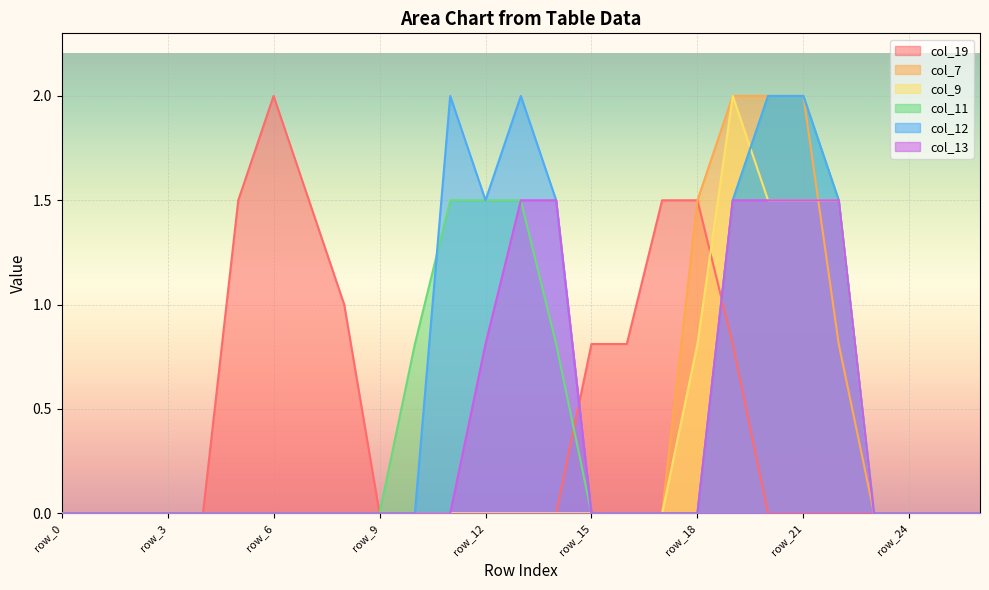

Reading left to right, transcribe all the data shown in this chart.

col_19: row_0=0.0	row_1=0.0	row_2=0.0	row_3=0.0	row_4=0.0	row_5=1.5	row_6=2.0	row_7=1.5	row_8=1.0	row_9=0.0	row_10=0.0	row_11=0.0	row_12=0.0	row_13=0.0	row_14=0.0	row_15=0.8	row_16=0.8	row_17=1.5	row_18=1.5	row_19=0.8	row_20=0.0	row_21=0.0	row_22=0.0	row_23=0.0	row_24=0.0	row_25=0.0	row_26=0.0
col_7: row_0=0.0	row_1=0.0	row_2=0.0	row_3=0.0	row_4=0.0	row_5=0.0	row_6=0.0	row_7=0.0	row_8=0.0	row_9=0.0	row_10=0.0	row_11=0.0	row_12=0.0	row_13=0.0	row_14=0.0	row_15=0.0	row_16=0.0	row_17=0.0	row_18=1.5	row_19=2.0	row_20=2.0	row_21=2.0	row_22=0.8	row_23=0.0	row_24=0.0	row_25=0.0	row_26=0.0
col_9: row_0=0.0	row_1=0.0	row_2=0.0	row_3=0.0	row_4=0.0	row_5=0.0	row_6=0.0	row_7=0.0	row_8=0.0	row_9=0.0	row_10=0.0	row_11=0.0	row_12=0.0	row_13=0.0	row_14=0.0	row_15=0.0	row_16=0.0	row_17=0.0	row_18=0.8	row_19=2.0	row_20=1.5	row_21=1.5	row_22=1.5	row_23=0.0	row_24=0.0	row_25=0.0	row_26=0.0
col_11: row_0=0.0	row_1=0.0	row_2=0.0	row_3=0.0	row_4=0.0	row_5=0.0	row_6=0.0	row_7=0.0	row_8=0.0	row_9=0.0	row_10=0.8	row_11=1.5	row_12=1.5	row_13=1.5	row_14=0.8	row_15=0.0	row_16=0.0	row_17=0.0	row_18=0.0	row_19=1.5	row_20=2.0	row_21=2.0	row_22=1.5	row_23=0.0	row_24=0.0	row_25=0.0	row_26=0.0
col_12: row_0=0.0	row_1=0.0	row_2=0.0	row_3=0.0	row_4=0.0	row_5=0.0	row_6=0.0	row_7=0.0	row_8=0.0	row_9=0.0	row_10=0.0	row_11=2.0	row_12=1.5	row_13=2.0	row_14=1.5	row_15=0.0	row_16=0.0	row_17=0.0	row_18=0.0	row_19=1.5	row_20=2.0	row_21=2.0	row_22=1.5	row_23=0.0	row_24=0.0	row_25=0.0	row_26=0.0
col_13: row_0=0.0	row_1=0.0	row_2=0.0	row_3=0.0	row_4=0.0	row_5=0.0	row_6=0.0	row_7=0.0	row_8=0.0	row_9=0.0	row_10=0.0	row_11=0.0	row_12=0.8	row_13=1.5	row_14=1.5	row_15=0.0	row_16=0.0	row_17=0.0	row_18=0.0	row_19=1.5	row_20=1.5	row_21=1.5	row_22=1.5	row_23=0.0	row_24=0.0	row_25=0.0	row_26=0.0